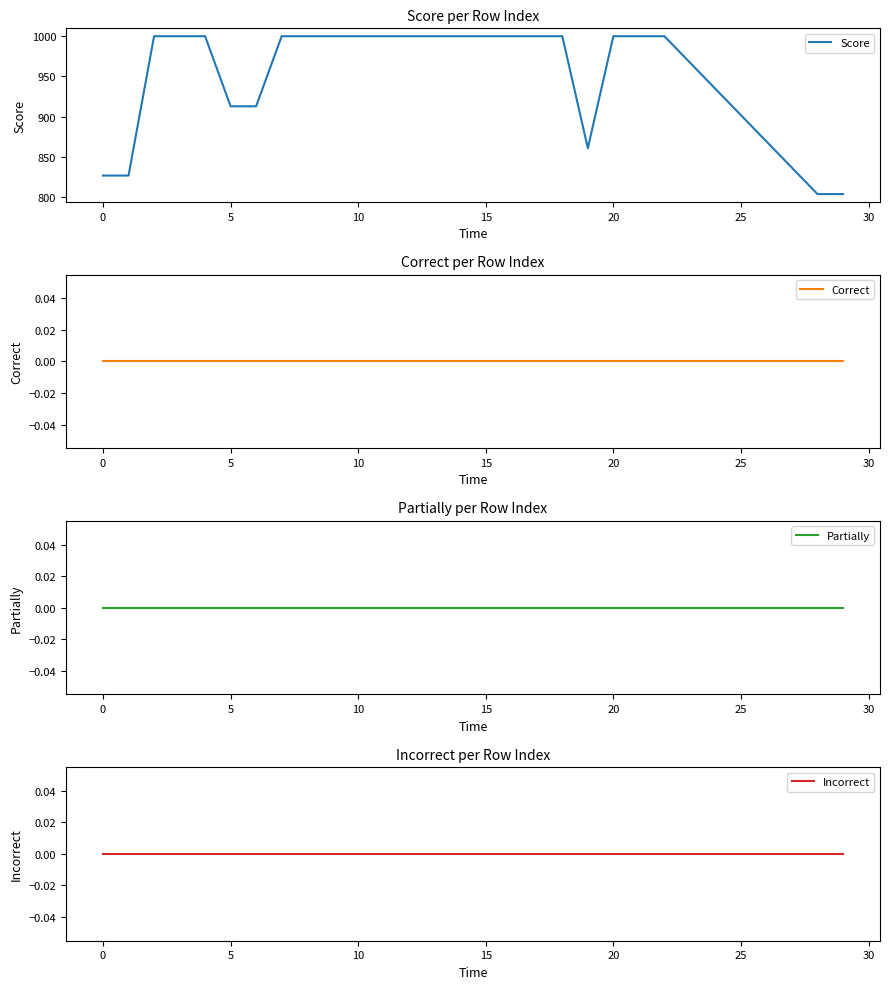

How many data points does each series have?

22